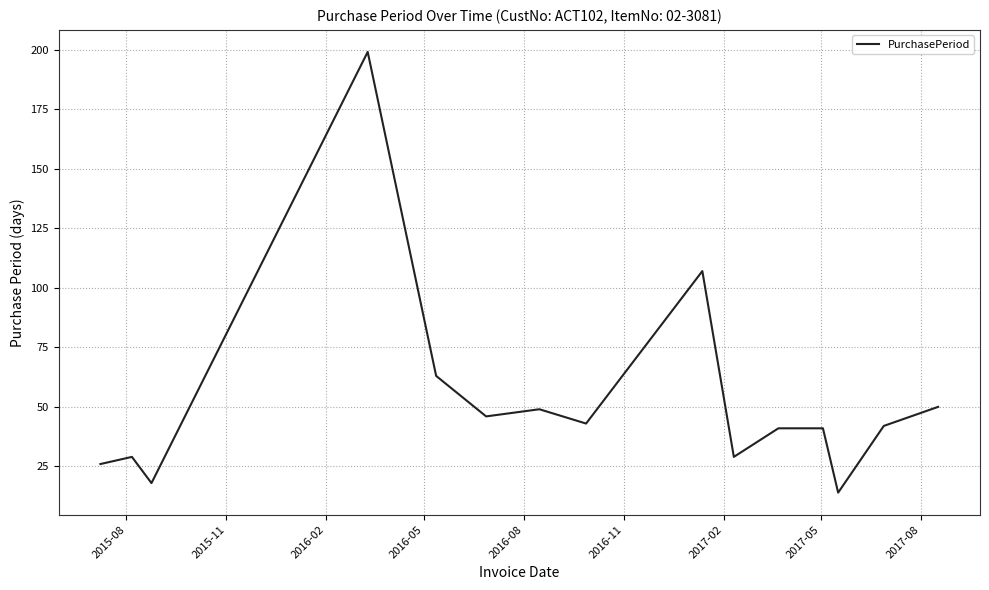

What is the difference between the maximum and minimum values?

185